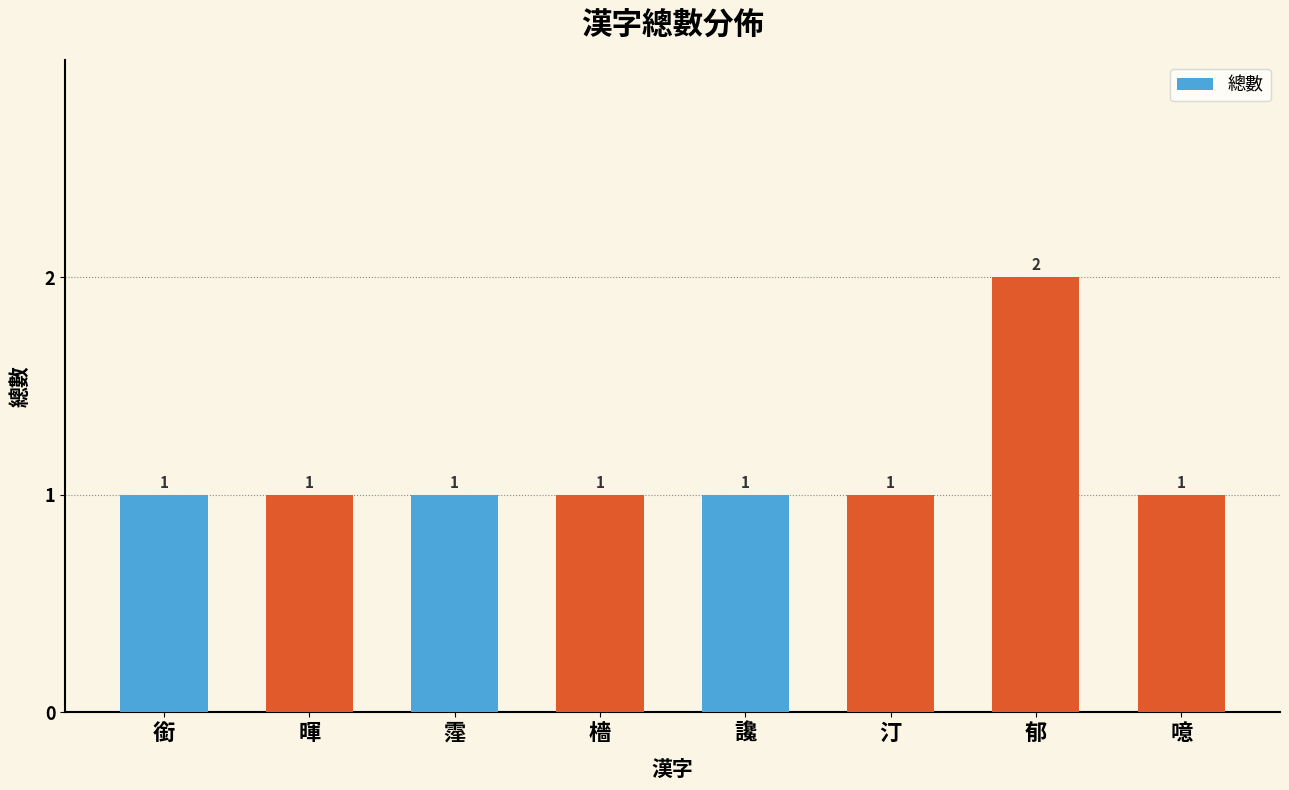

What is the label of the 5th bar from the left?

讒